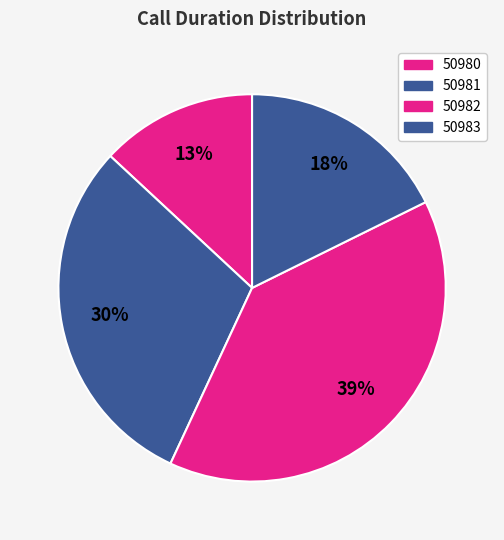

What percentage is NOT represented by 50981?

70.0%